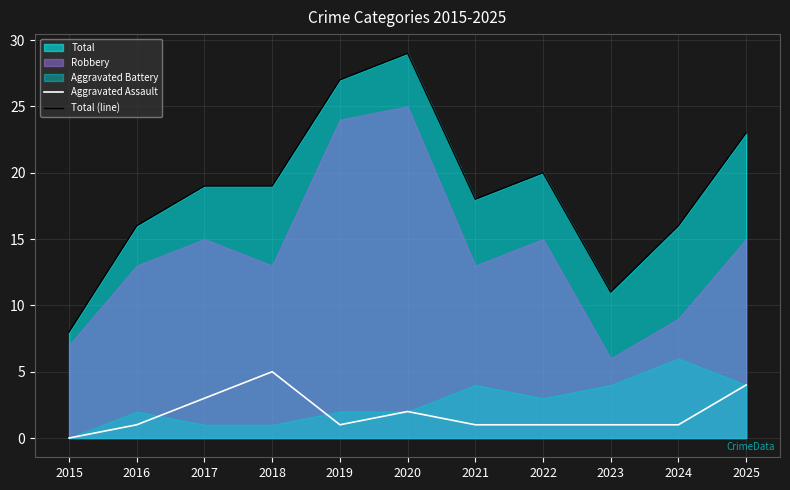

At which category is the sum across all series the highest?

2020